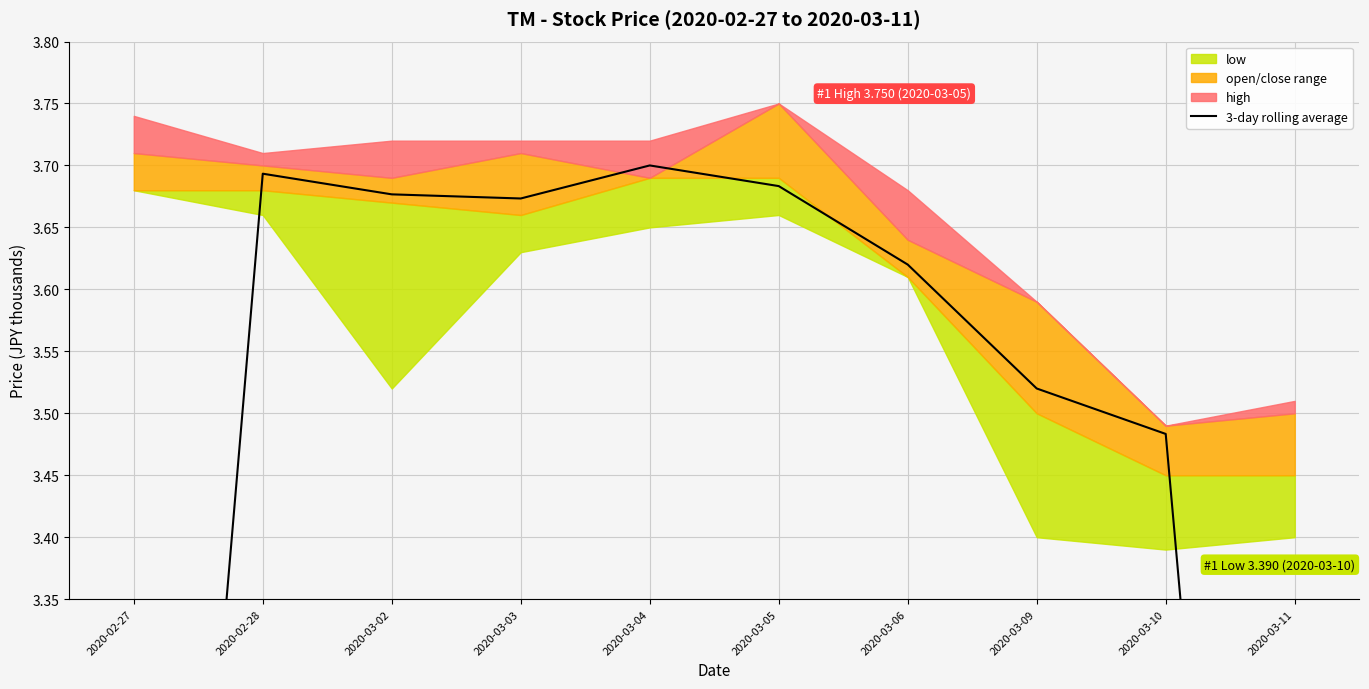

What is the label of the 3rd point from the left?

2020-03-02